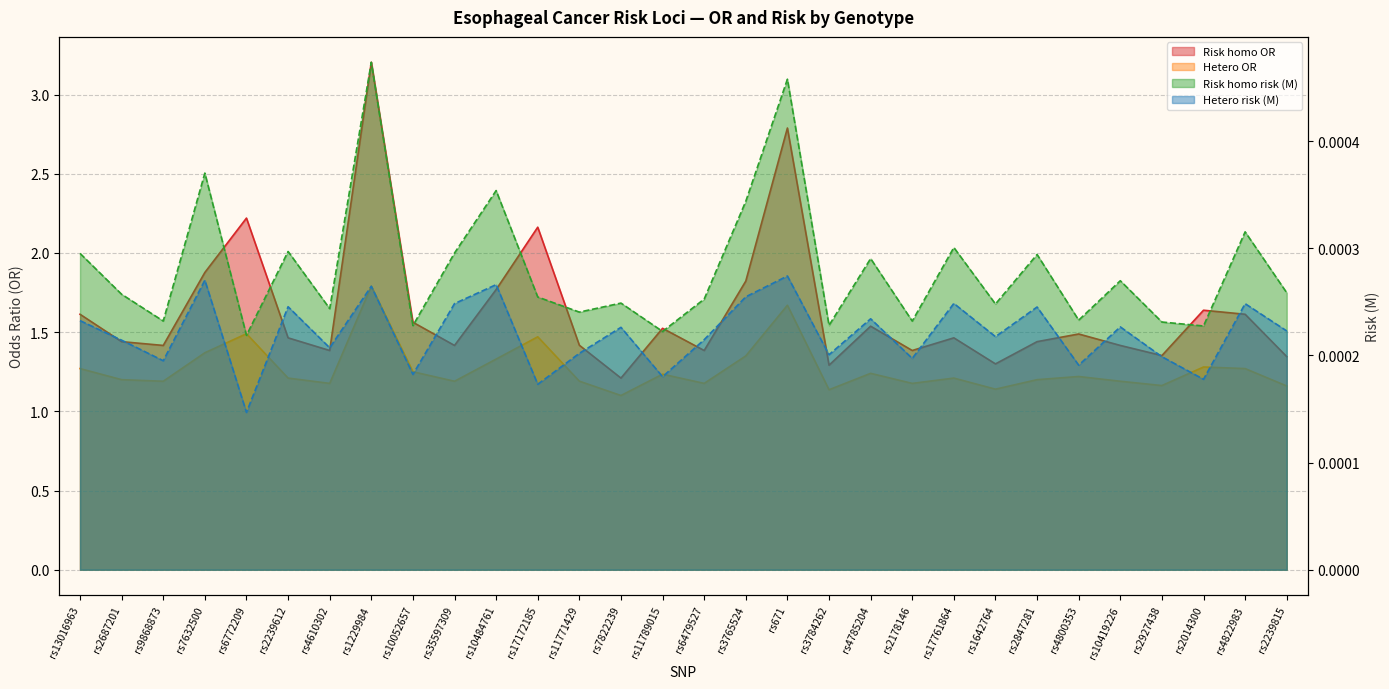

Where is the first local minimum for Risk homo risk (M)?

rs9868873